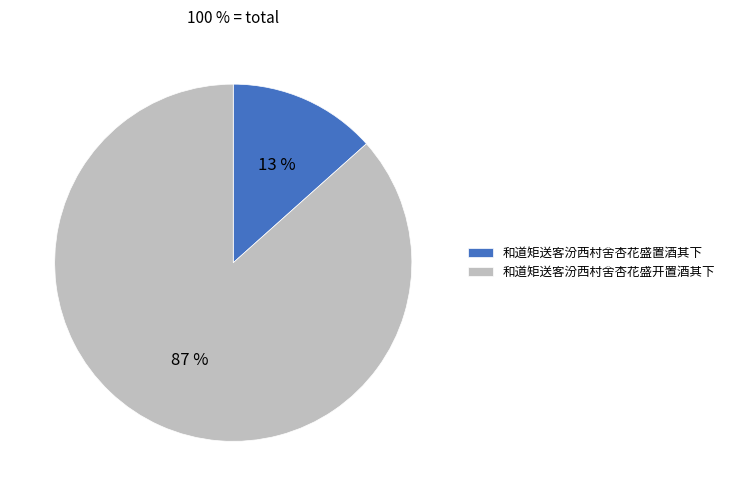

Do 和道矩送客汾西村舍杏花盛开置酒其下 and 和道矩送客汾西村舍杏花盛置酒其下 together represent more than half of the pie?

Yes